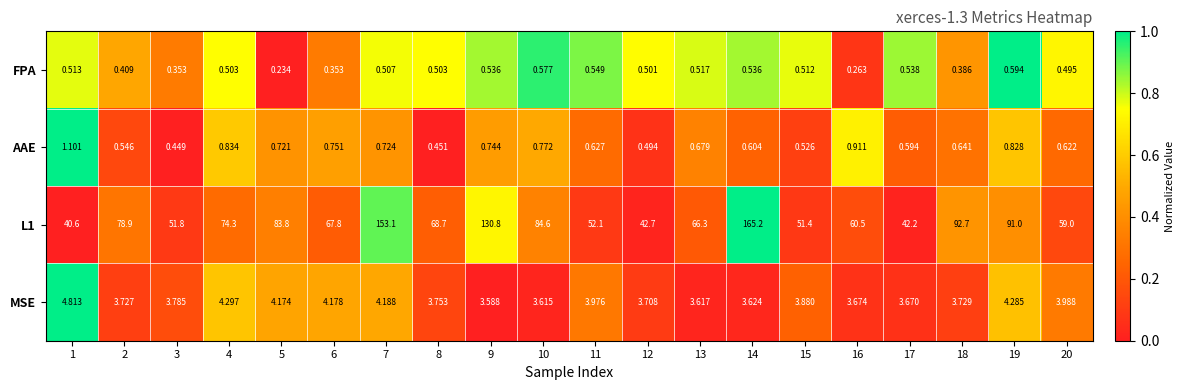

What is the maximum value shown in the chart?

165.2